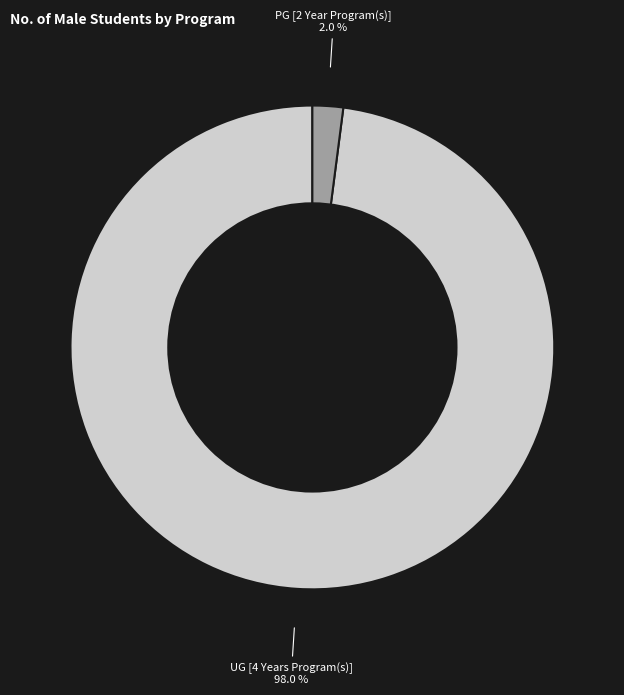

Count the number of slices in the pie.

2